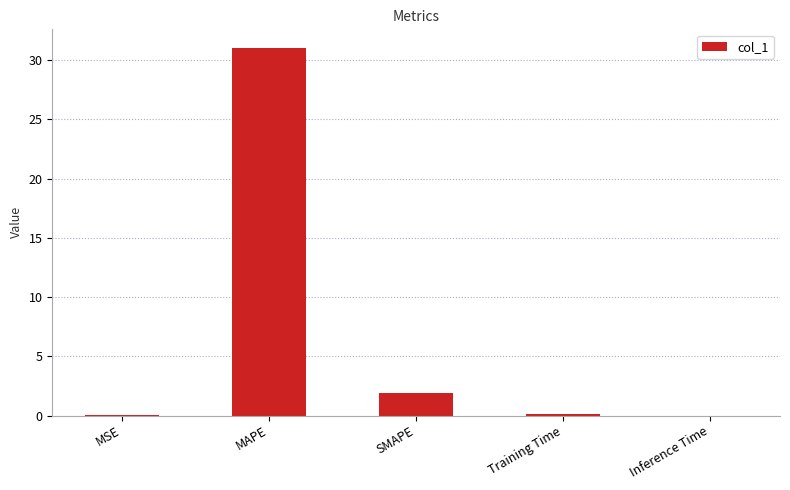

What is the sum of the values at Inference Time and SMAPE?

1.9